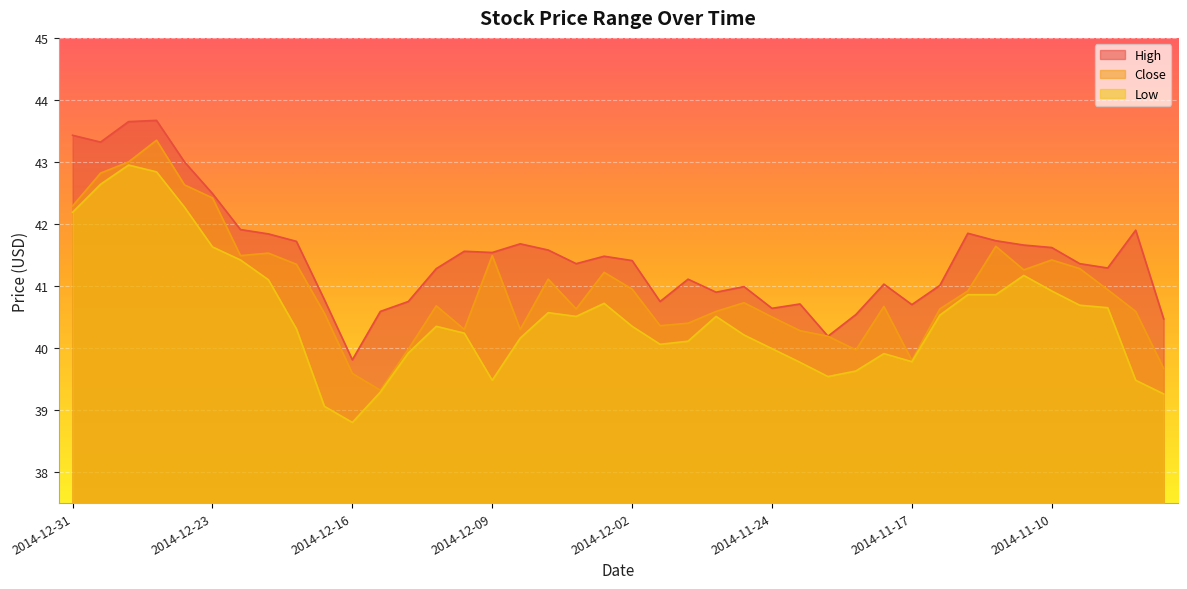

At which label does High reach its peak?

2014-12-26